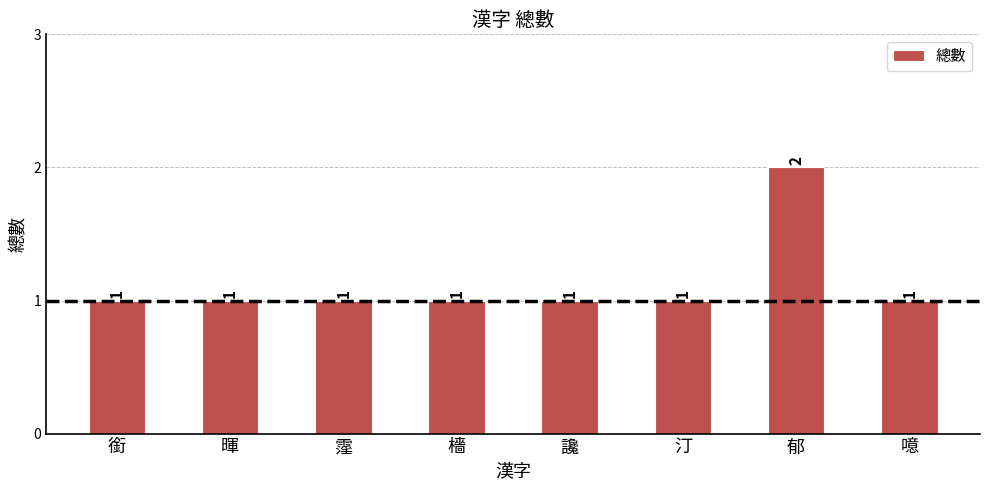

What is the maximum value shown in the chart?

2